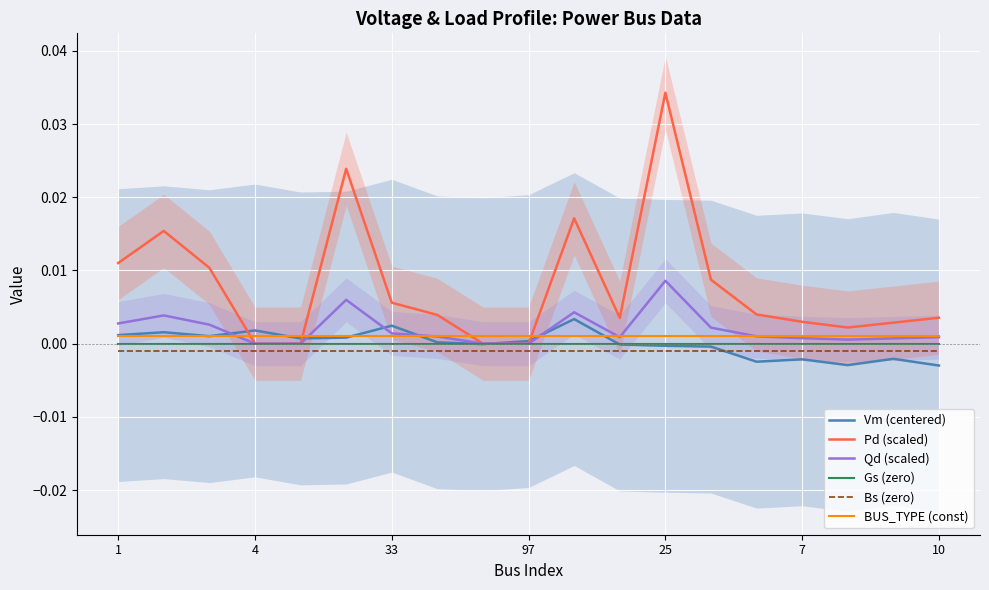

How many lines are shown in the chart?

6